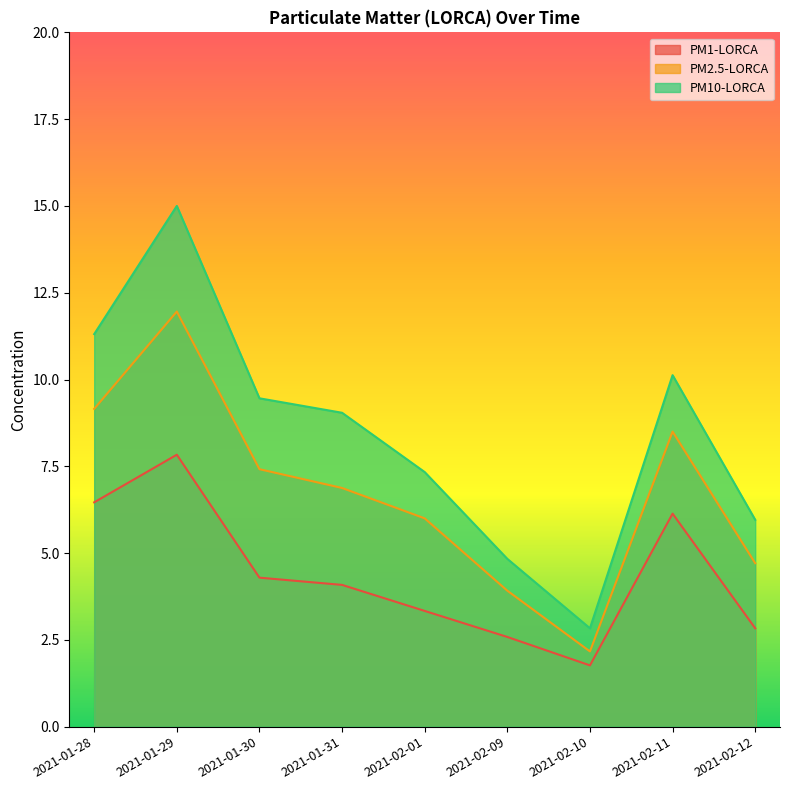

Reading left to right, list all the values displayed in this chart.

PM1-LORCA: 6.5	7.8	4.3	4.1	3.3	2.6	1.8	6.1	2.8
PM2.5-LORCA: 9.2	12.0	7.4	6.9	6.0	3.9	2.2	8.5	4.7
PM10-LORCA: 11.3	15.0	9.5	9.0	7.3	4.8	2.8	10.1	6.0